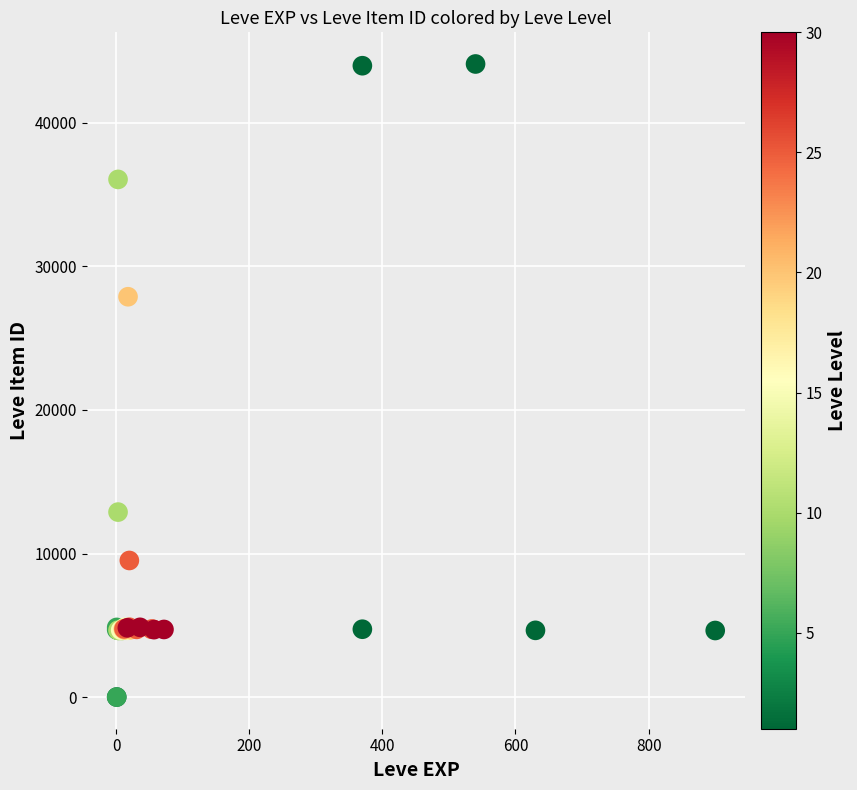

What Y value in the scatter plot is closest to 22048?

27884